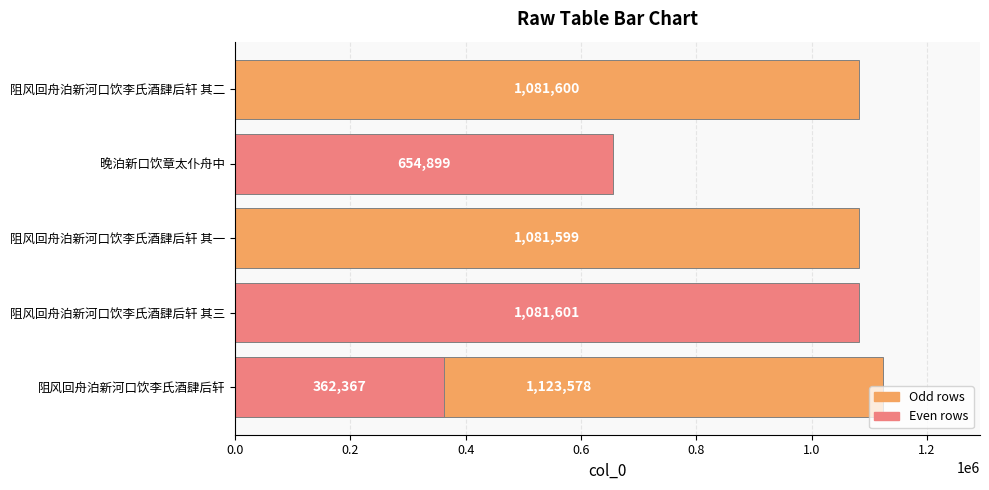

Is it true that the value at 晚泊新口饮章太仆舟中 is 654899?

True